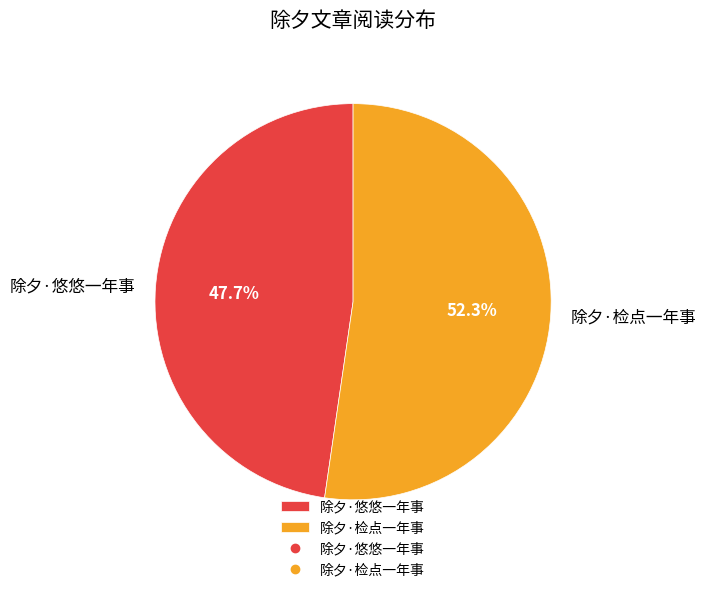

To the nearest percent, what is the difference between the largest and smallest slice percentages?

5%